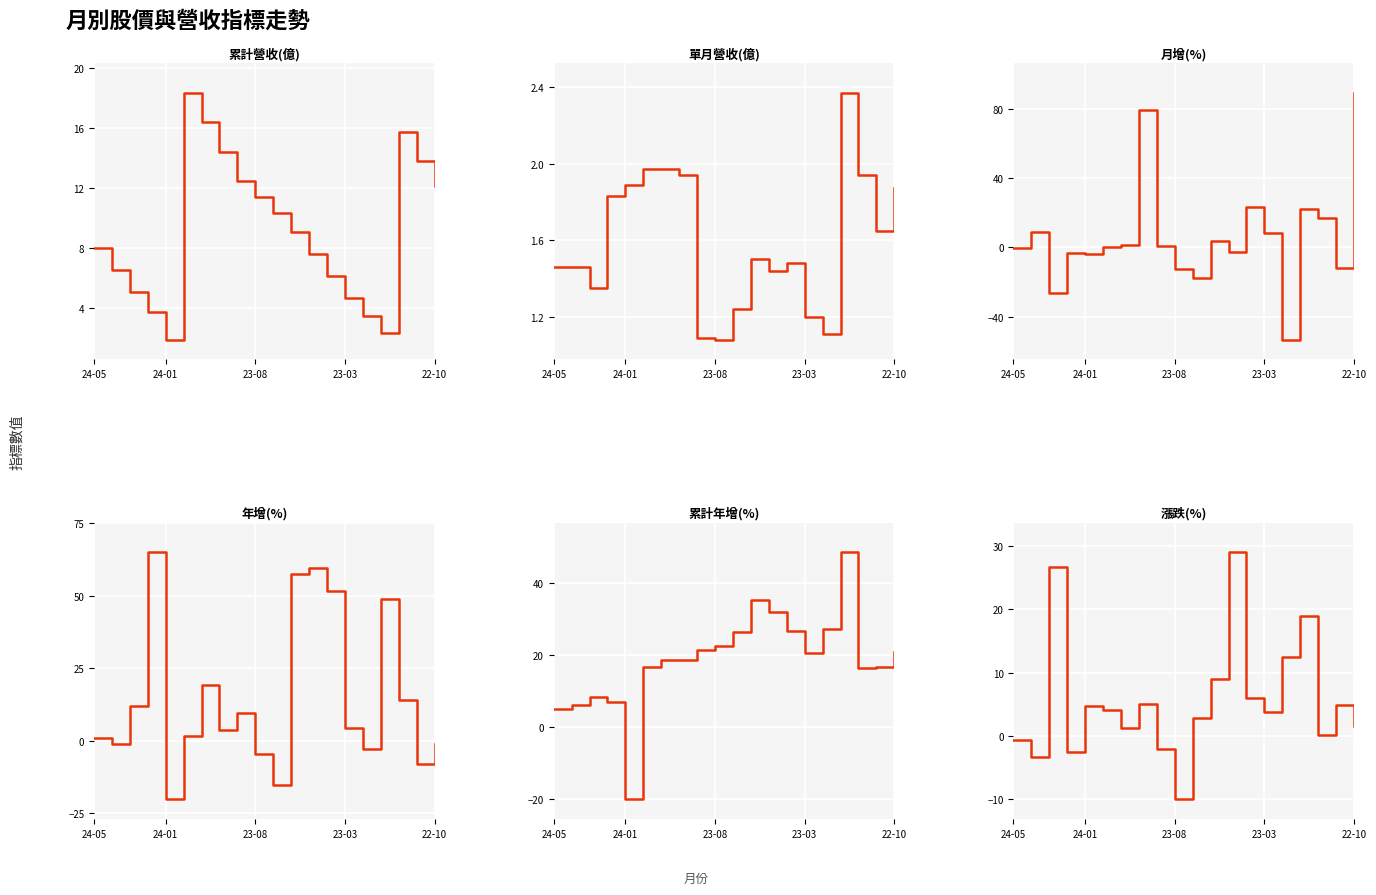

At which category does 單月營收(億) reach its first local valley?

23-08